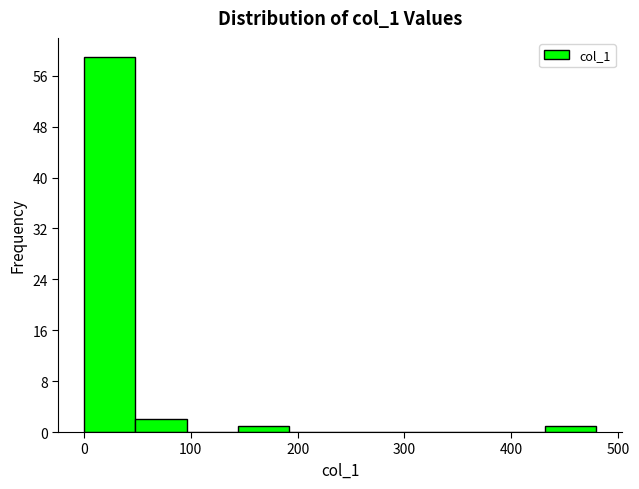

Reading left to right, list every bar in this chart as the range it spans on the x-axis followed by its height. Neither the bar edges nor the heights are printed on the chart, so give them approximately, as read against the axes.

0 to 50: 59
50 to 100: 2
100 to 140: 0
140 to 190: 1
190 to 240: 0
240 to 290: 0
290 to 340: 0
340 to 380: 0
380 to 430: 0
430 to 480: 1